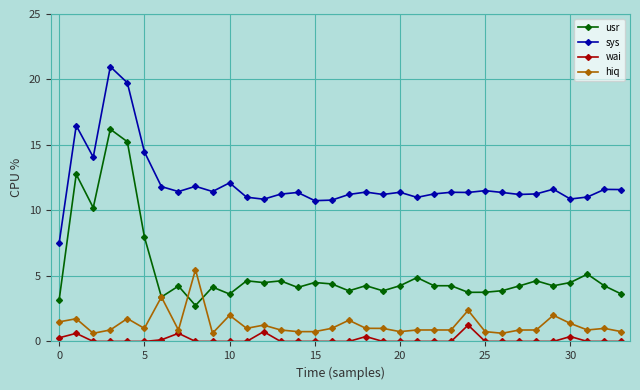

What is the maximum value shown in the chart?

21.0